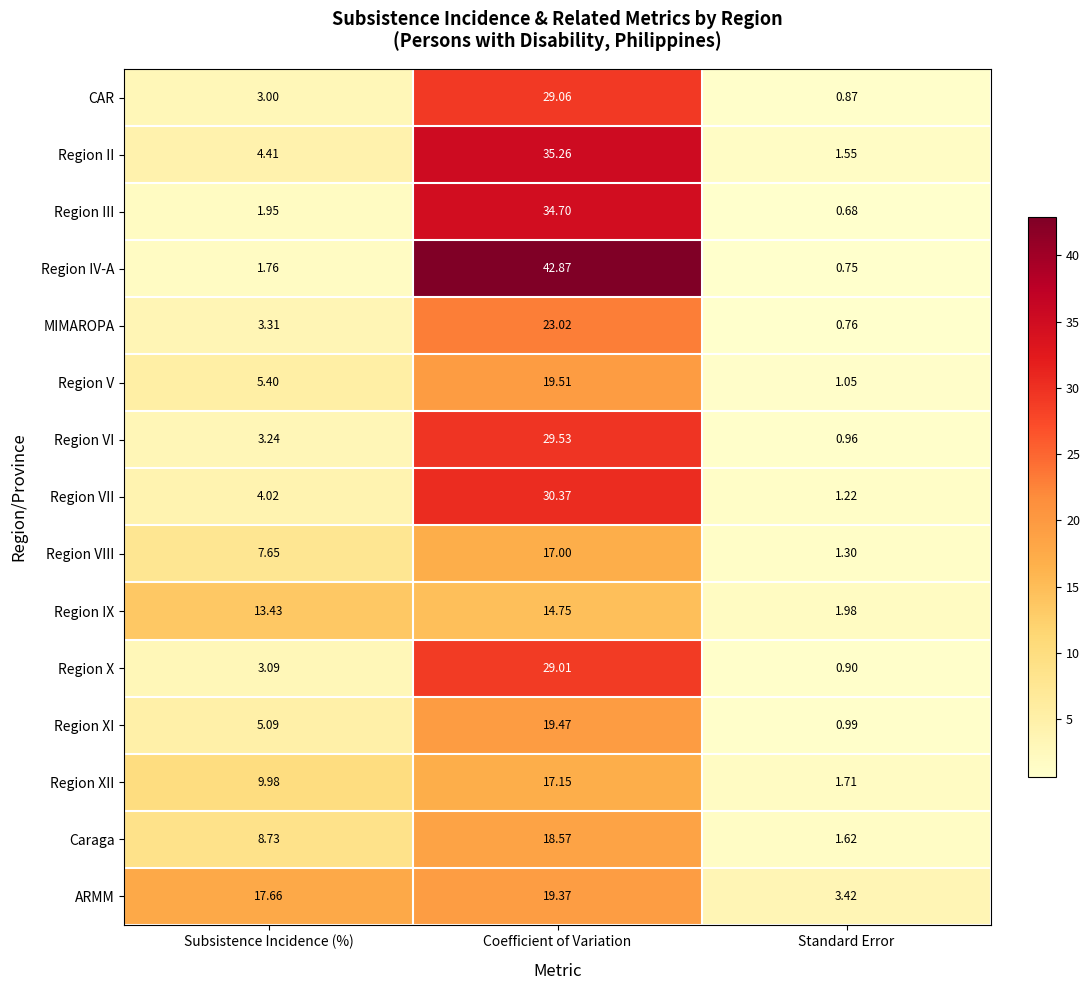

Which category has the highest value across all series?

Coefficient of Variation